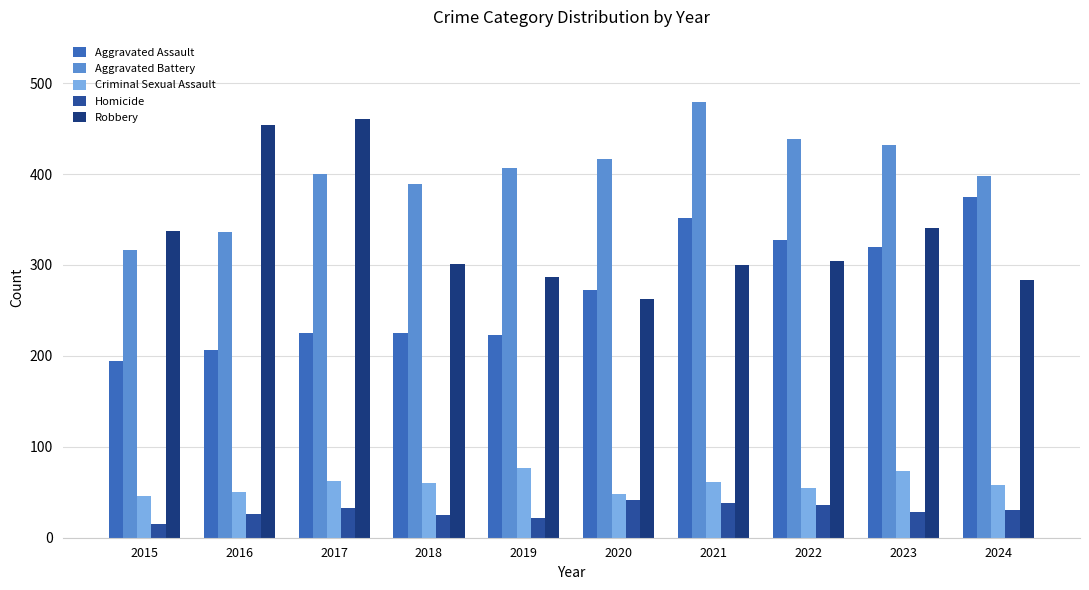

The Aggravated Battery series shows 647 at 2019. True or false?

False